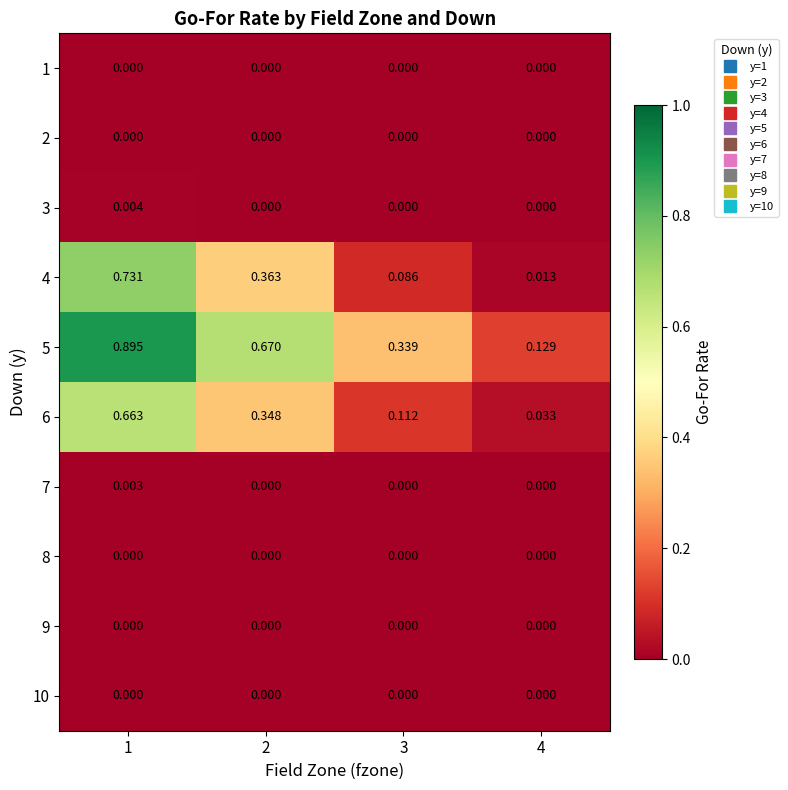

Which has a higher value, 3 or 2?

3